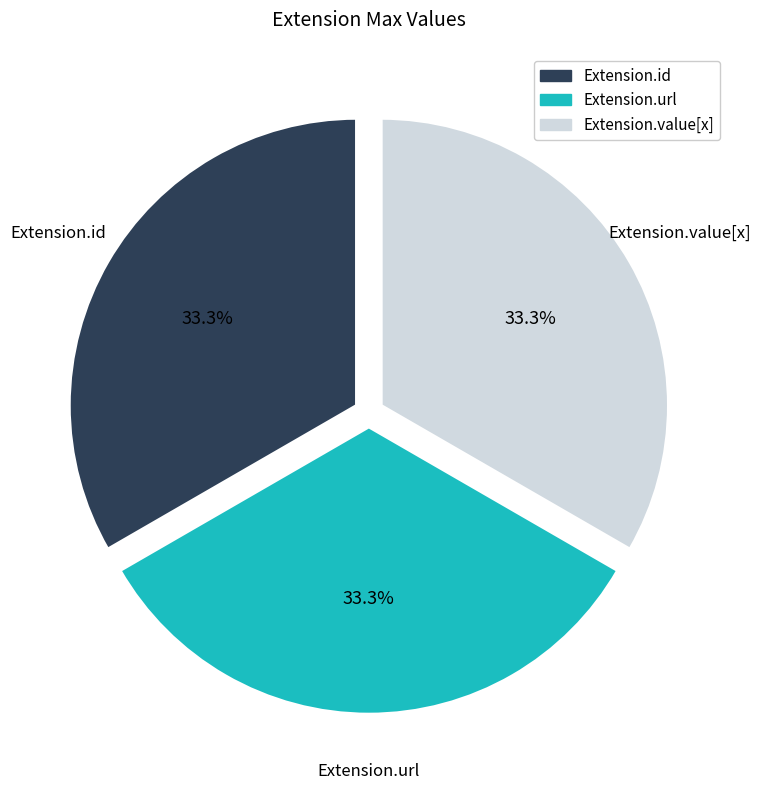

Is there any slice that represents more than half of the pie?

No